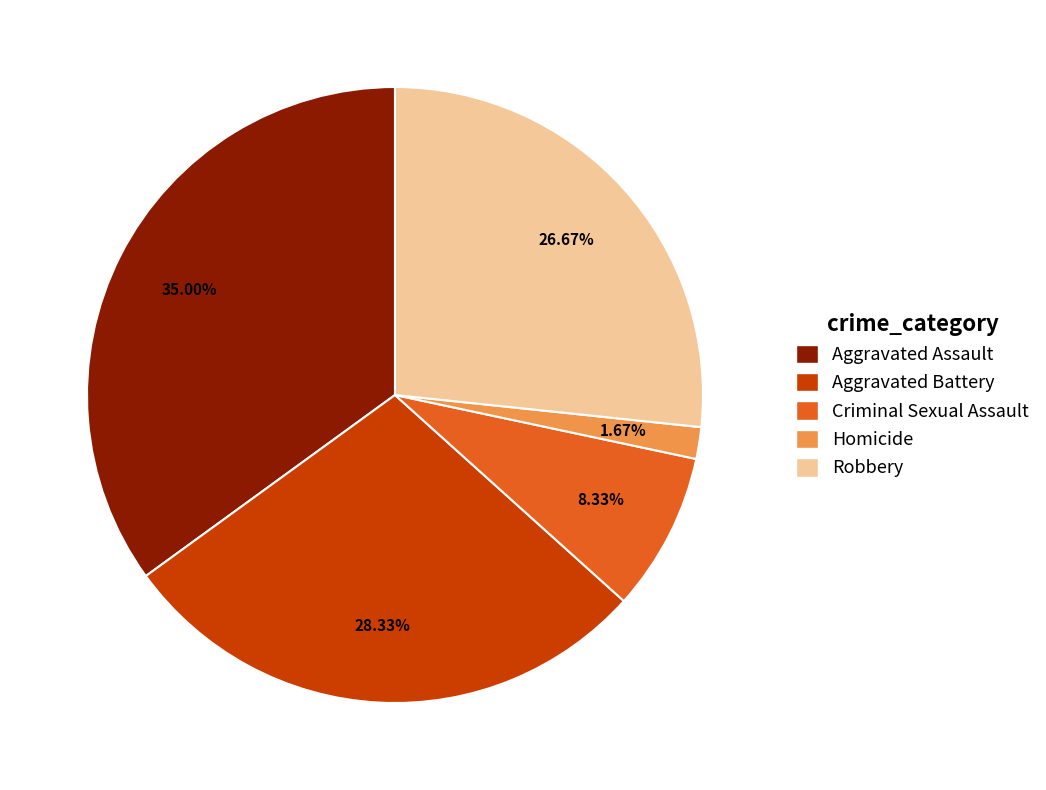

Is there a majority slice in this chart?

No